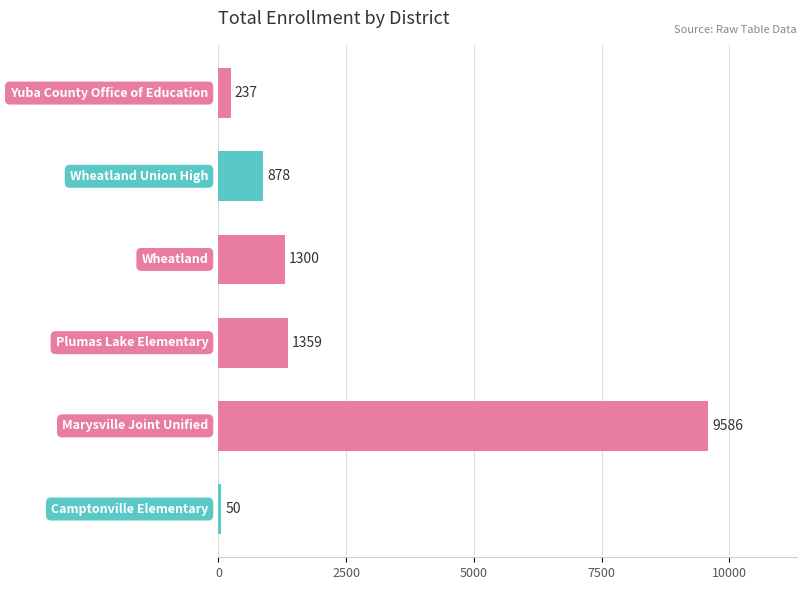

What is the greatest value displayed?

9586